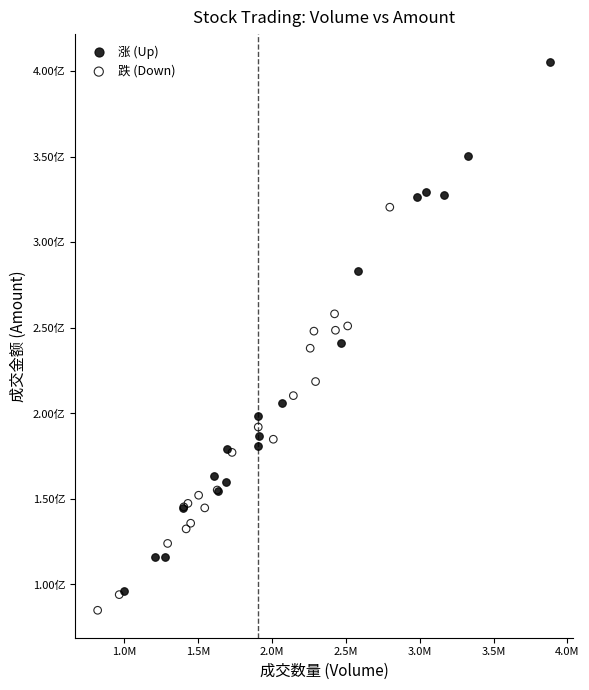

What are all the series names shown in the legend?

涨 (Up), 跌 (Down)